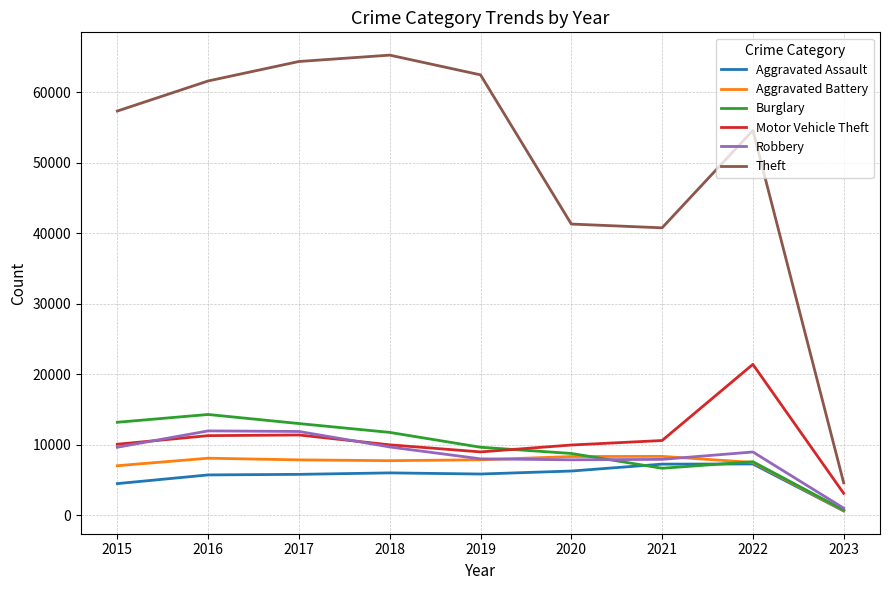

What is the minimum value for Theft?

4590